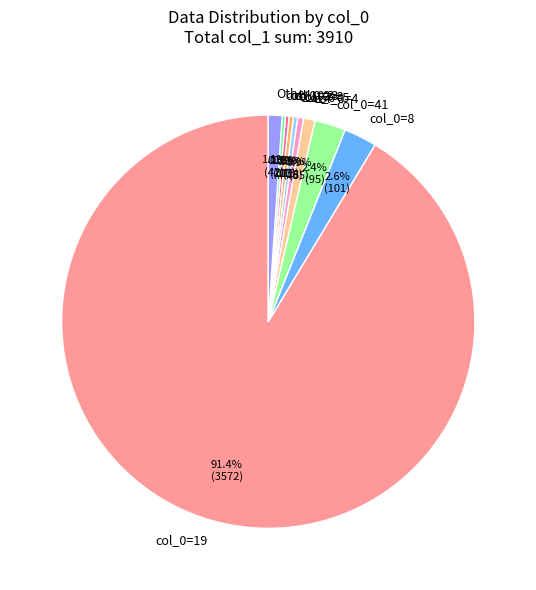

Is there a majority slice in this chart?

Yes